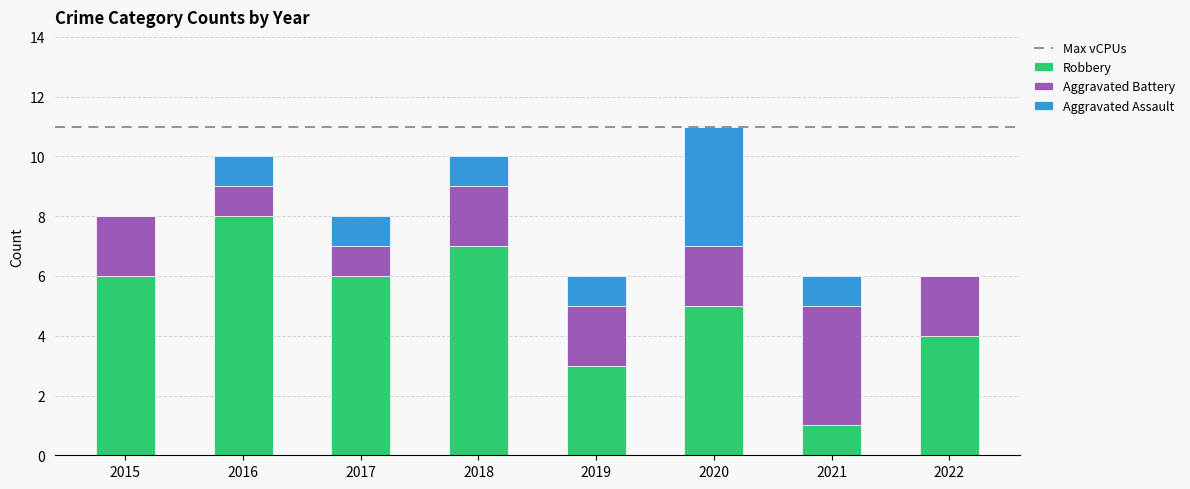

Which category has the highest value in the Robbery series?

2016